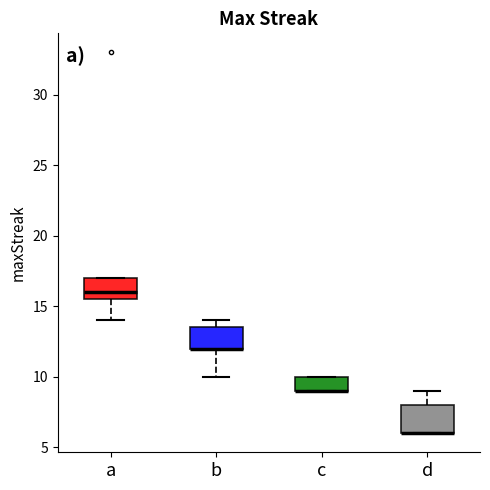

Reading left to right, read every box against the y-axis: the position of its median line, the range the box covers, and the ends of its whiskers. The values are not printed on the chart, so give them approximately, as read against the axis.

a: median 16.0, box 15.5 to 17.0, whiskers 14.0 to 17.0
b: median 12.0 (drawn on the box's lower edge), box 12.0 to 13.5, whiskers 10.0 to 14.0
c: median 9.0 (drawn on the box's lower edge), box 9.0 to 10.0, whiskers 9.0 to 10.0
d: median 6.0 (drawn on the box's lower edge), box 6.0 to 8.0, whiskers 6.0 to 9.0